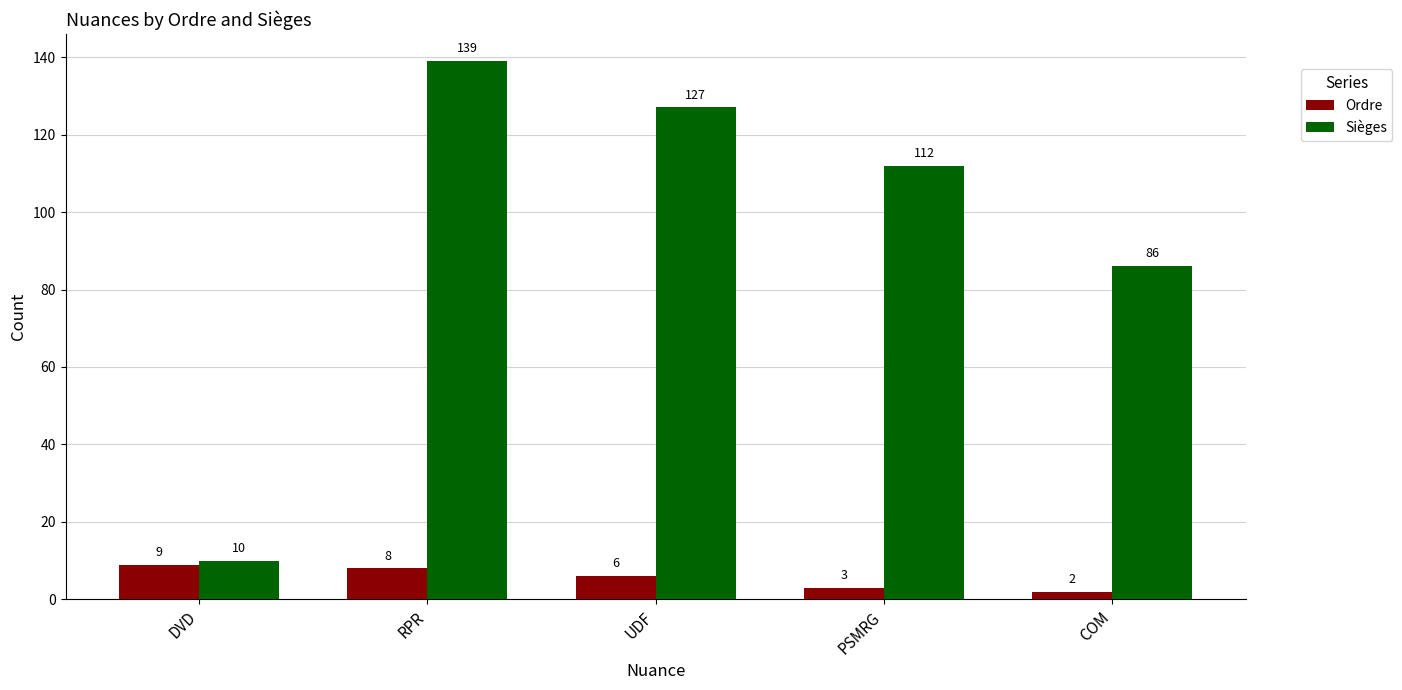

Is it true that Sièges equals 53 at COM?

False